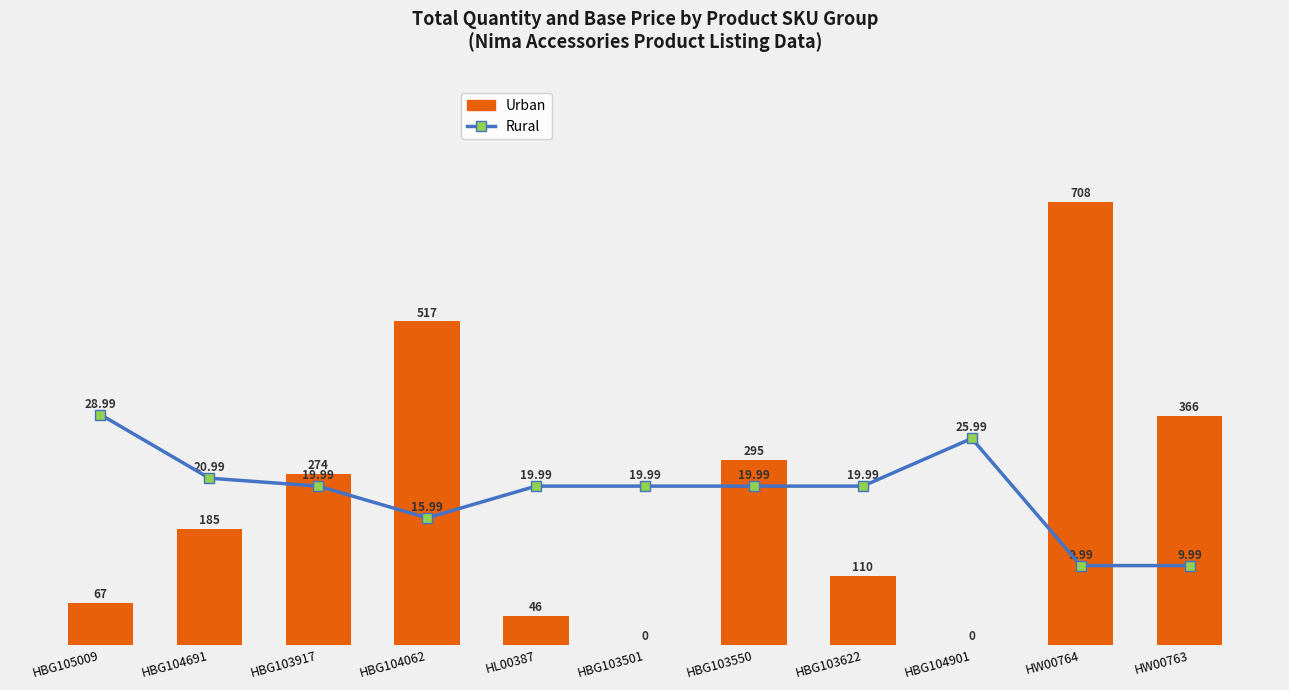

At which category is the sum across all series the highest?

HW00764